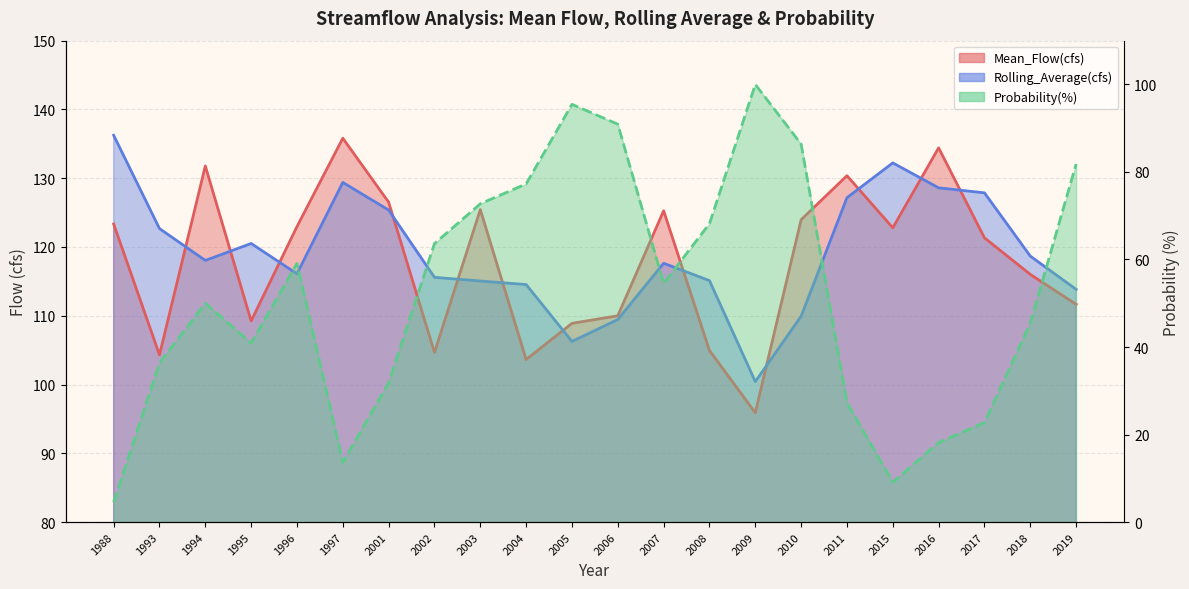

Reading left to right, extract all data points from this chart.

Mean_Flow(cfs): 1988=123.3	1993=104.3	1994=131.8	1995=109.2	1996=123.0	1997=135.8	2001=126.5	2002=104.7	2003=125.4	2004=103.6	2005=108.9	2006=110.0	2007=125.3	2008=105.0	2009=95.9	2010=124.0	2011=130.4	2015=122.8	2016=134.4	2017=121.3	2018=116.0	2019=111.7
Rolling_Average(cfs): 1988=136.2	1993=122.7	1994=118.0	1995=120.5	1996=116.1	1997=129.4	2001=125.4	2002=115.6	2003=115.0	2004=114.5	2005=106.3	2006=109.4	2007=117.6	2008=115.1	2009=100.4	2010=109.9	2011=127.2	2015=132.2	2016=128.6	2017=127.9	2018=118.7	2019=113.8
Probability(%): 1988=4.5	1993=36.4	1994=50.0	1995=40.9	1996=59.1	1997=13.6	2001=31.8	2002=63.6	2003=72.7	2004=77.3	2005=95.5	2006=90.9	2007=54.5	2008=68.2	2009=100.0	2010=86.4	2011=27.3	2015=9.1	2016=18.2	2017=22.7	2018=45.5	2019=81.8